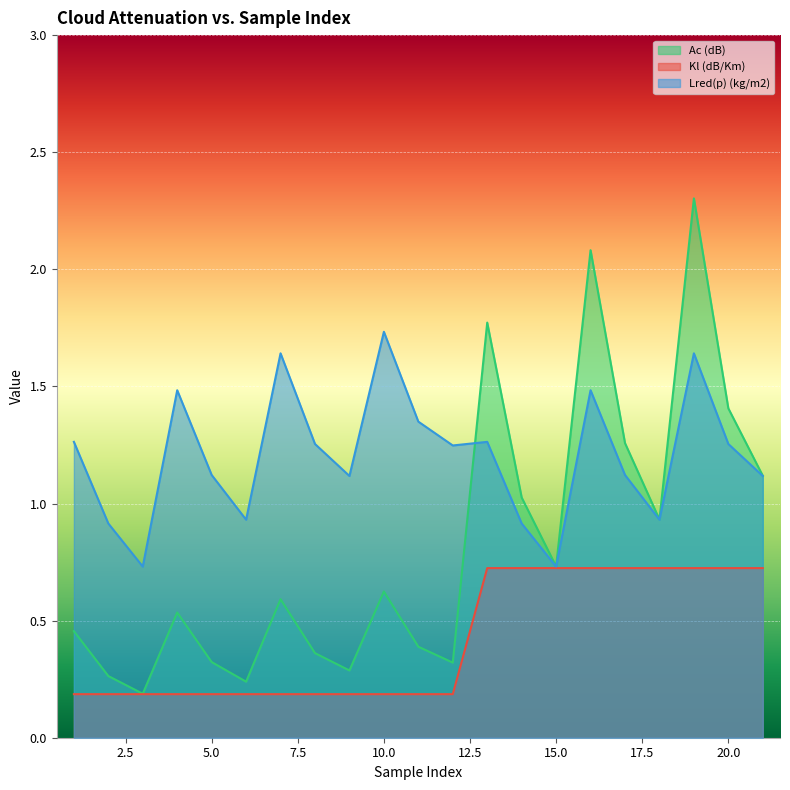

What value does the Kl (dB/Km) series have at 8?

0.2